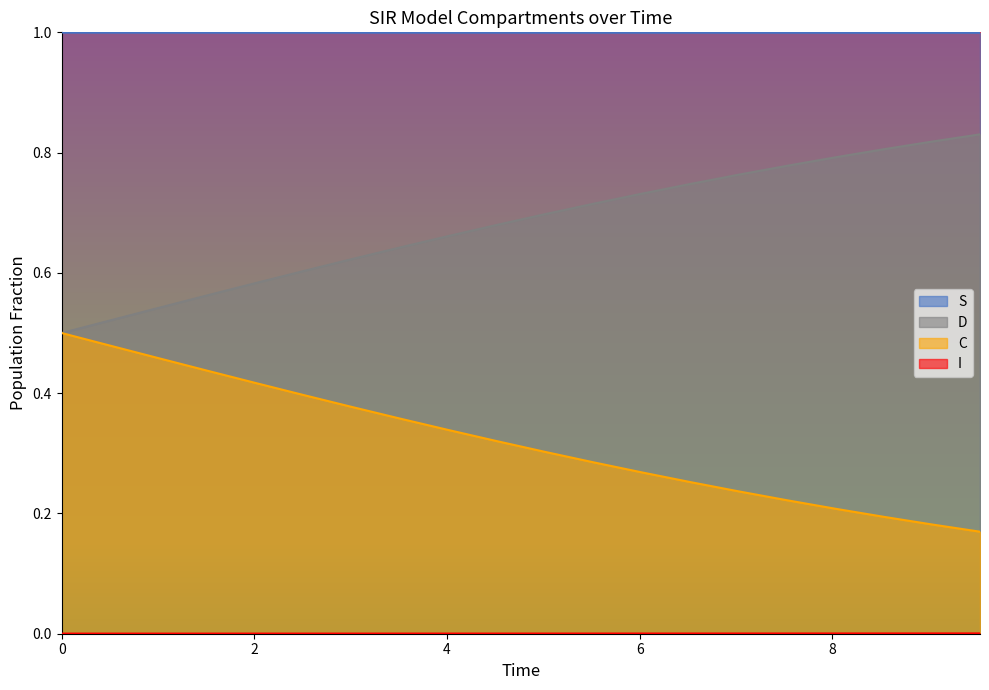

What is the minimum value for S?

1.0